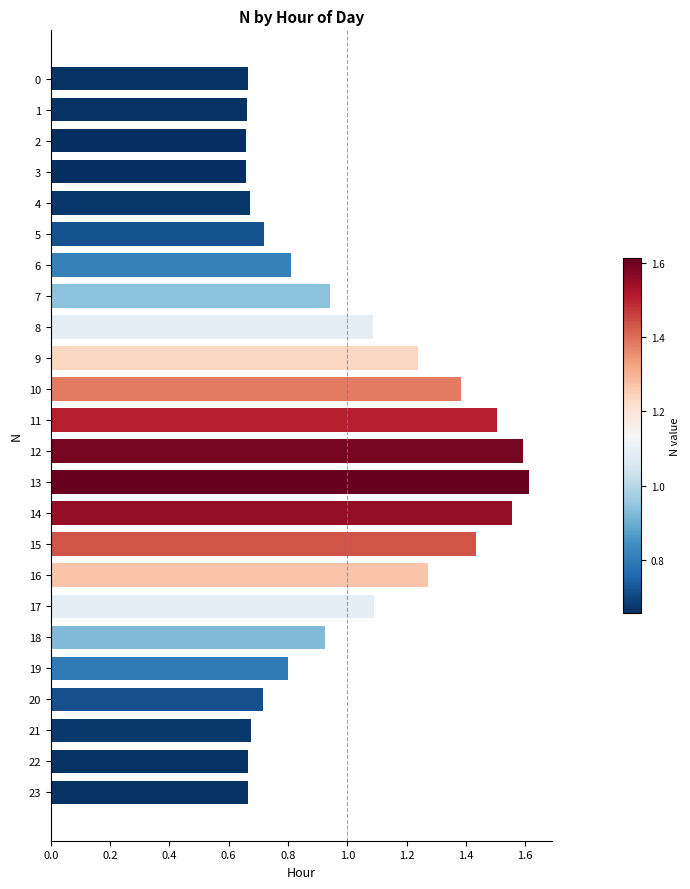

Which has a higher value, 7 or 11?

11